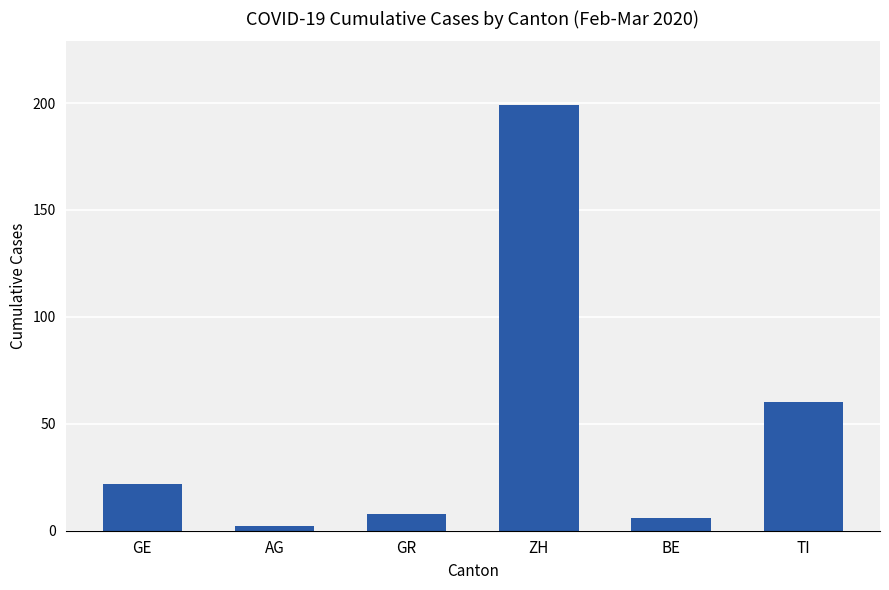

Where is the data nearest to the value 100?

TI